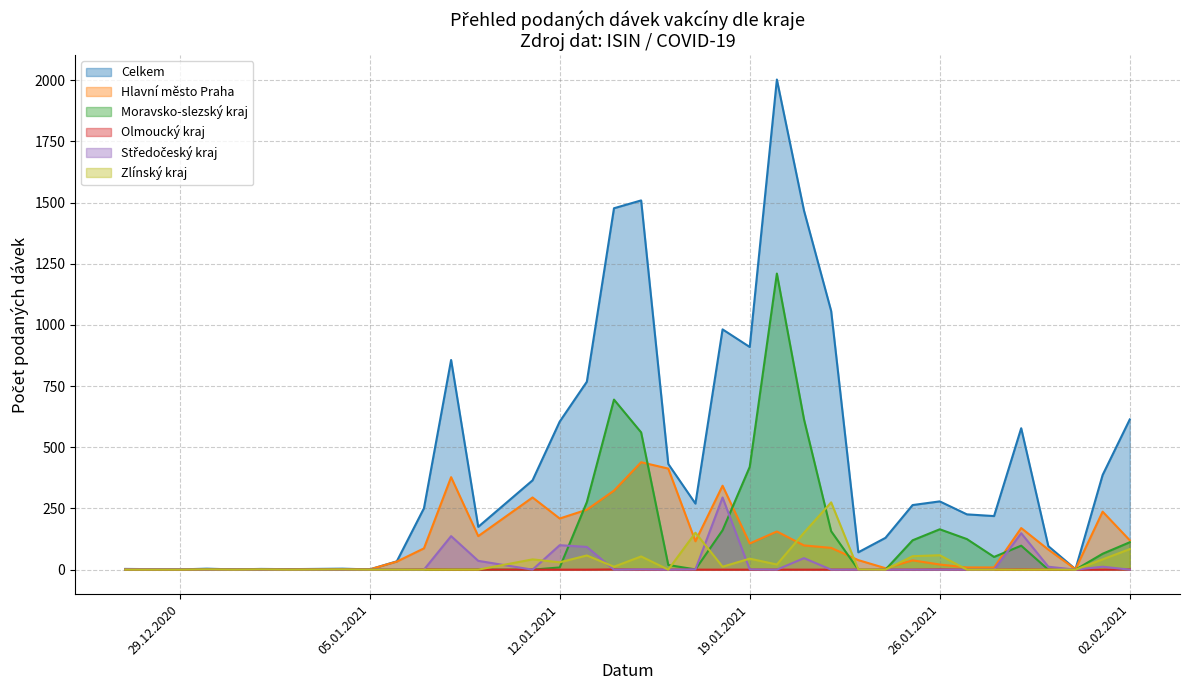

What is the sum of all Zlínský kraj values?

1095